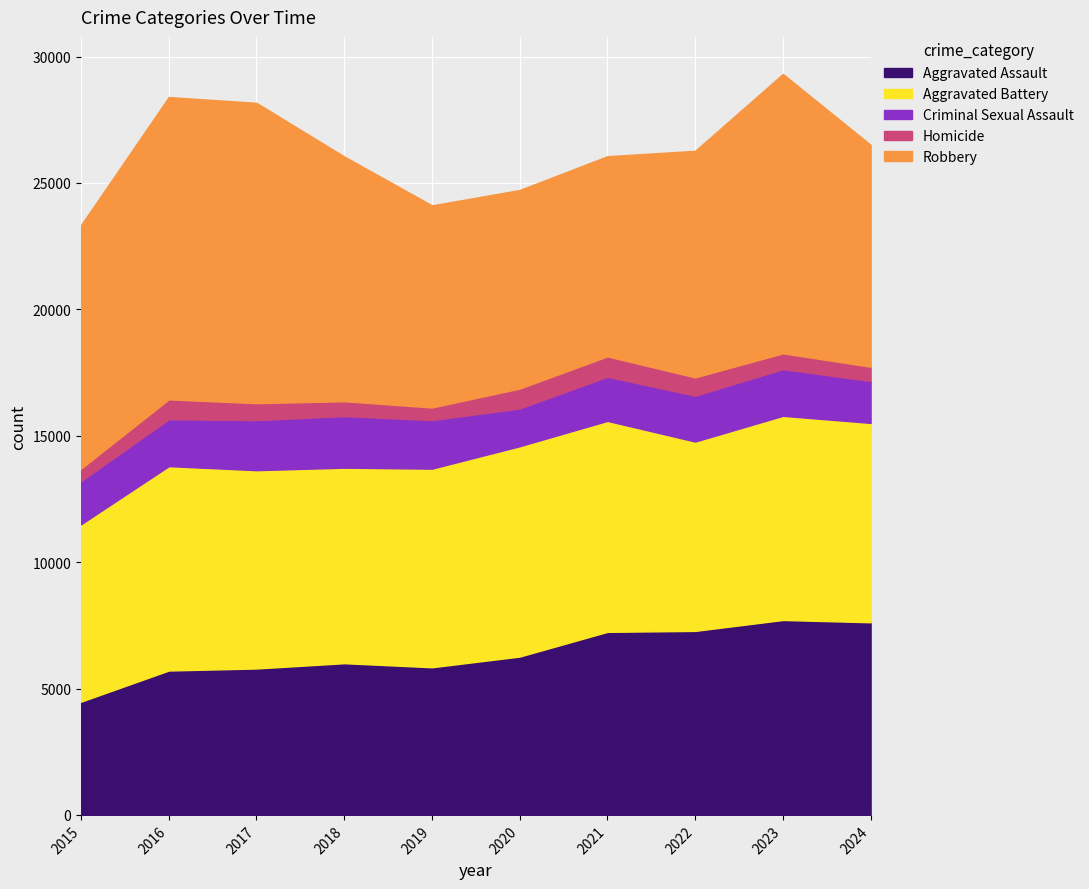

Reading left to right, list all the values displayed in this chart.

Aggravated Assault: 2015=4480	2016=5713	2017=5793	2018=6002	2019=5841	2020=6265	2021=7242	2022=7280	2023=7712	2024=7621
Aggravated Battery: 2015=7019	2016=8085	2017=7845	2018=7735	2019=7858	2020=8321	2021=8347	2022=7491	2023=8077	2024=7887
Criminal Sexual Assault: 2015=1705	2016=1856	2017=1979	2018=2042	2019=1920	2020=1494	2021=1746	2022=1813	2023=1846	2024=1657
Homicide: 2015=496	2016=786	2017=672	2018=588	2019=499	2020=787	2021=804	2022=725	2023=626	2024=566
Robbery: 2015=9638	2016=11960	2017=11880	2018=9681	2019=7995	2020=7855	2021=7920	2022=8963	2023=11053	2024=8777